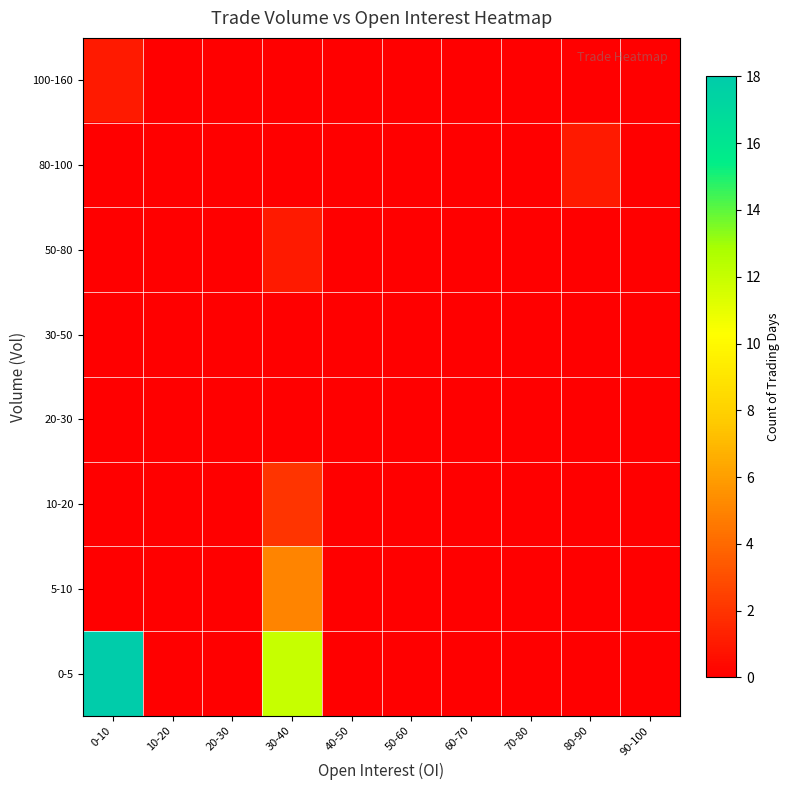

At 80-90, list the series in order from largest to smallest.

80-100, 0-5, 5-10, 10-20, 20-30, 30-50, 50-80, 100-160